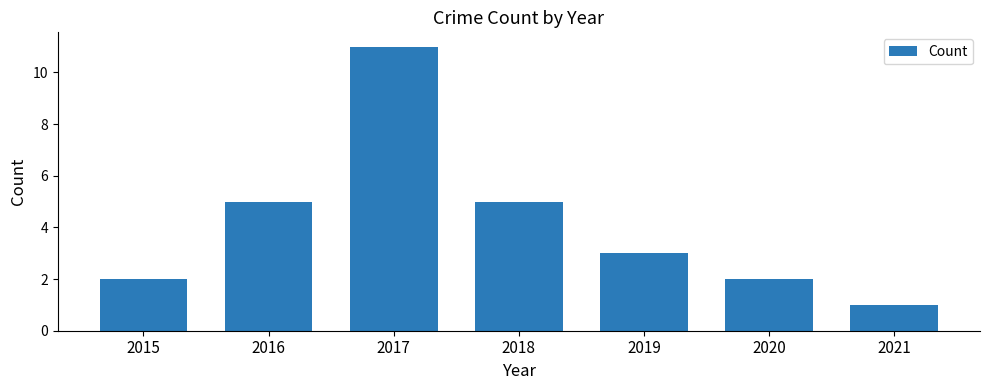

At which category does the chart reach its peak across all series?

2017